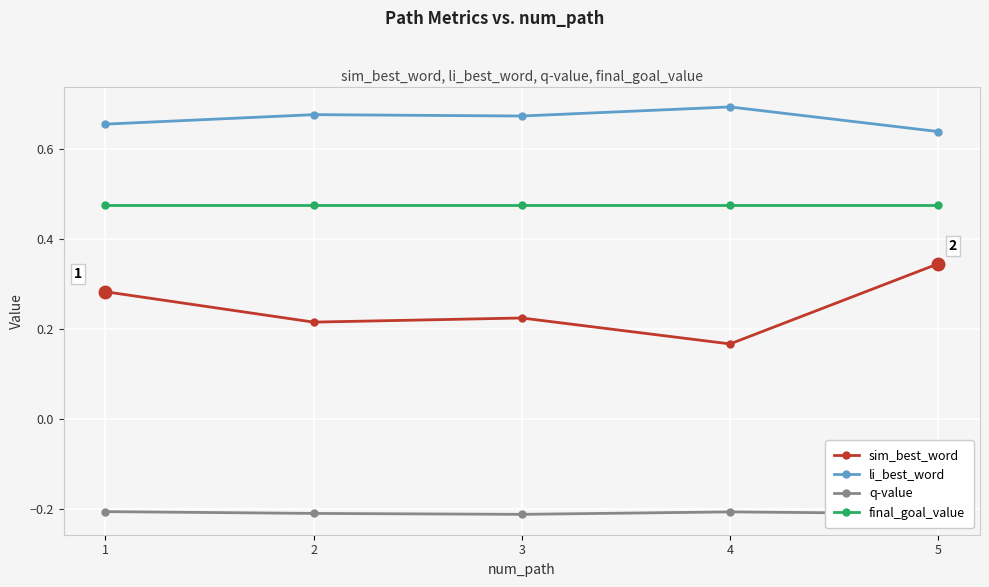

True or false: q-value and li_best_word intersect in this chart.

False